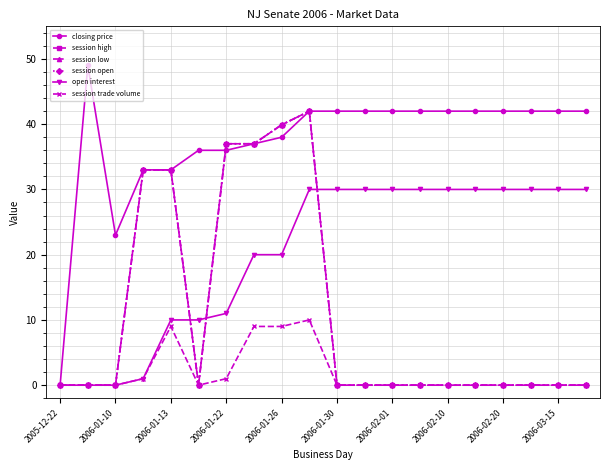

Does the chart have visible grid lines?

Yes